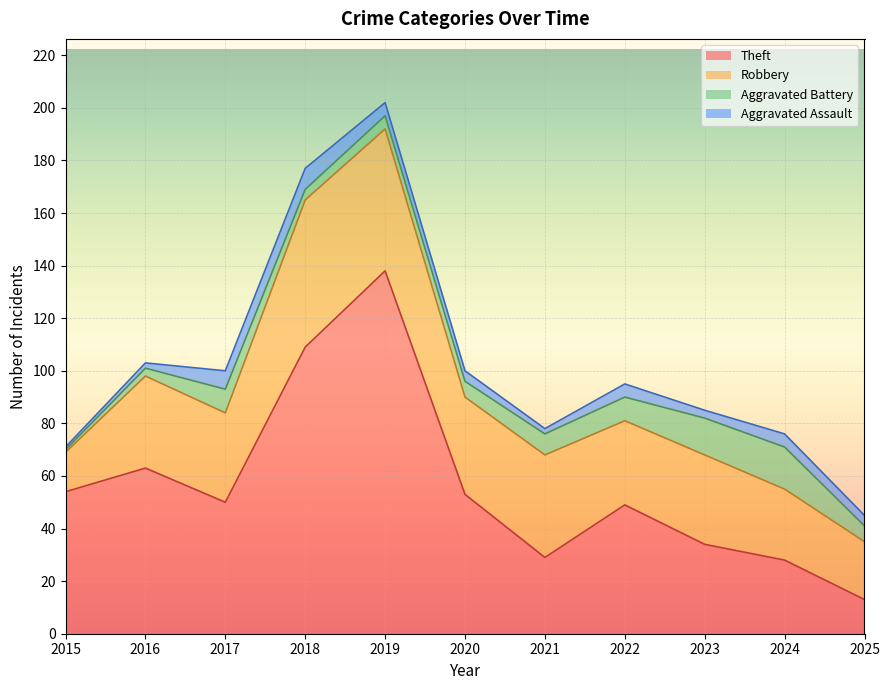

The value of Aggravated Assault at 2022 is 5. True or false?

True